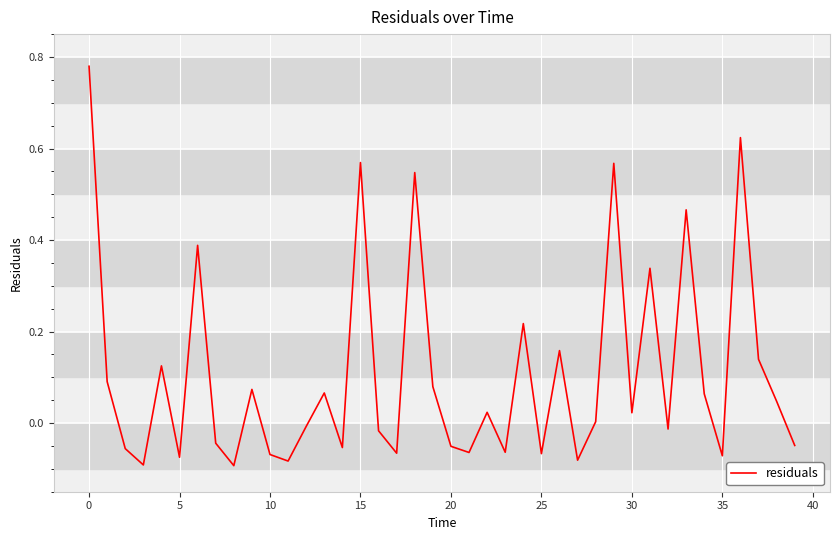

How many lines are shown in the chart?

1